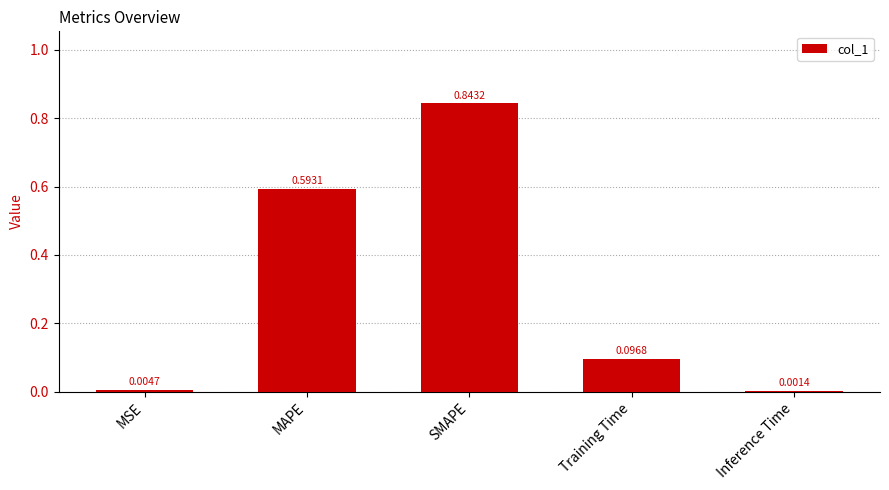

Where is the data nearest to the value 0?

Inference Time